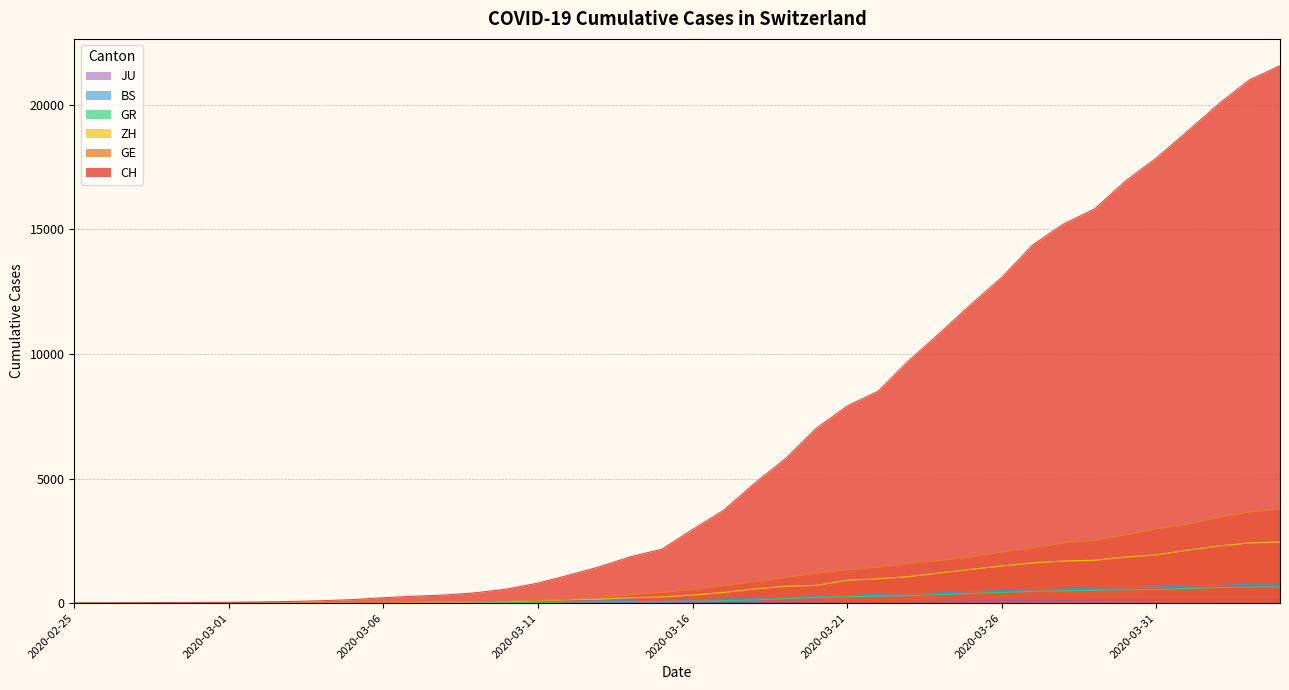

Which series has the largest total across all categories?

CH